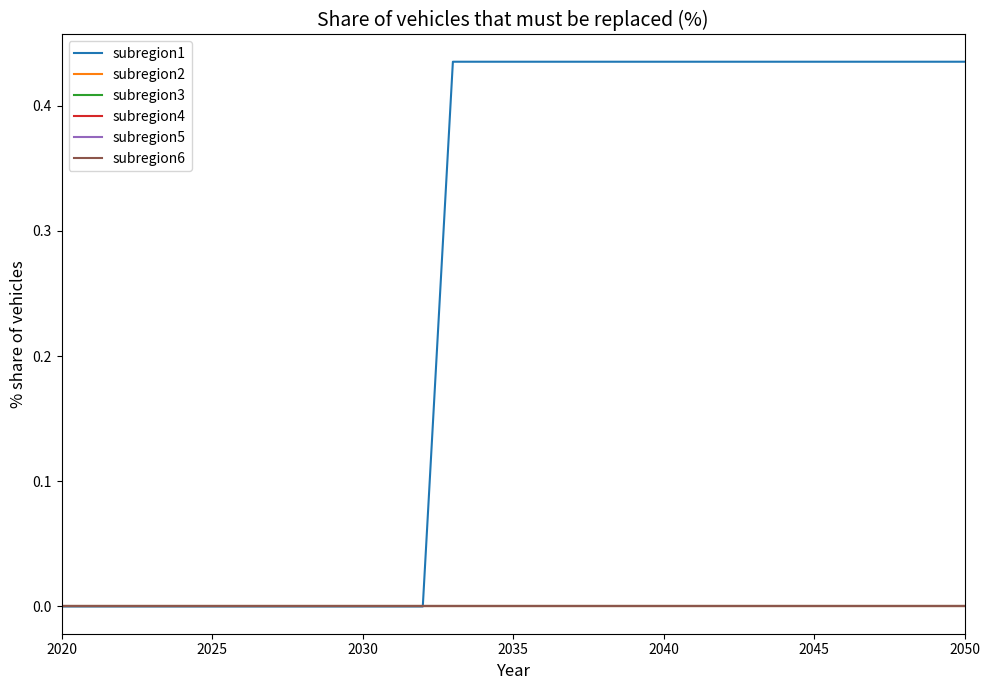

Is this an area chart (filled region under the line)?

No